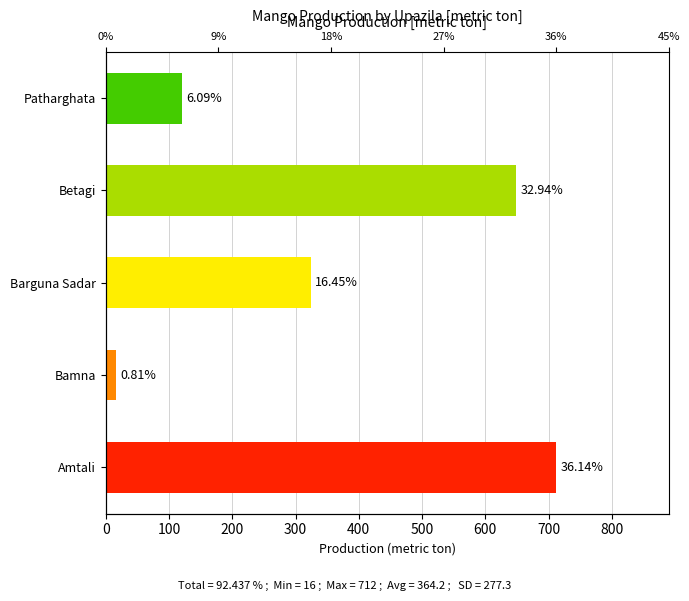

Reading right to left, list all the values displayed in this chart.

120	649	324	16	712